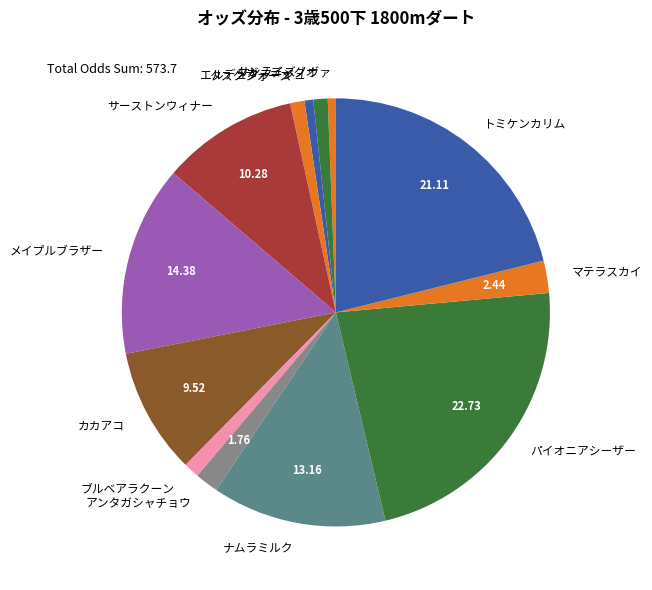

Is it true that タガノディグオ is 1% of the pie?

True